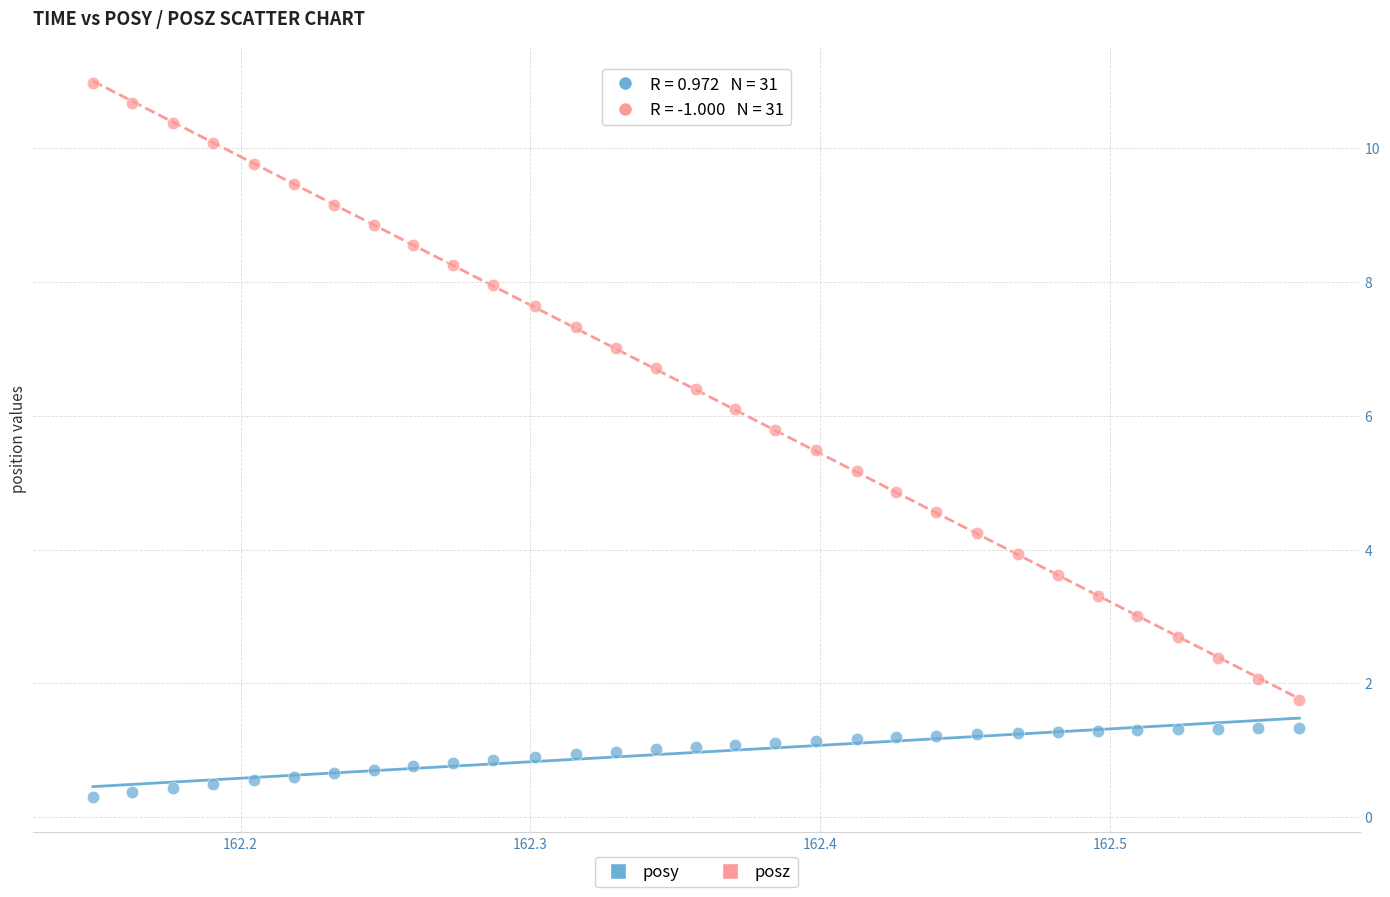

What are all the series names shown in the legend?

posy, posz